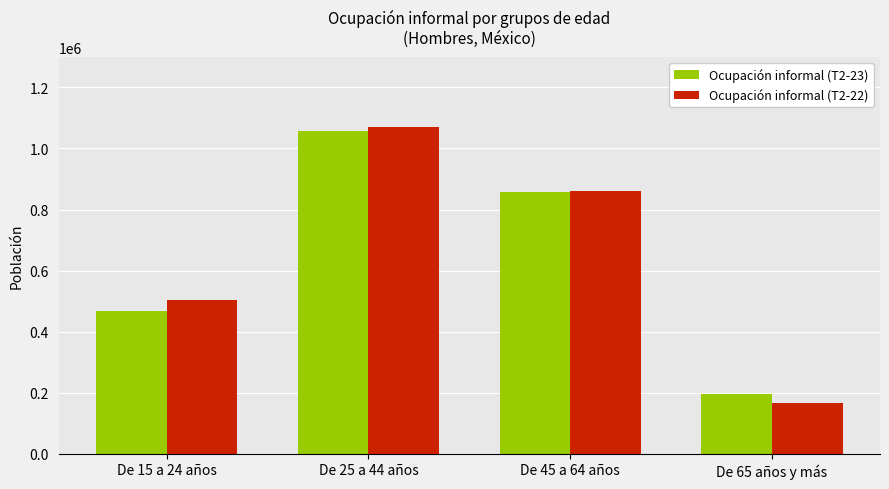

What is the label of the 3rd bar from the right?

De 25 a 44 años